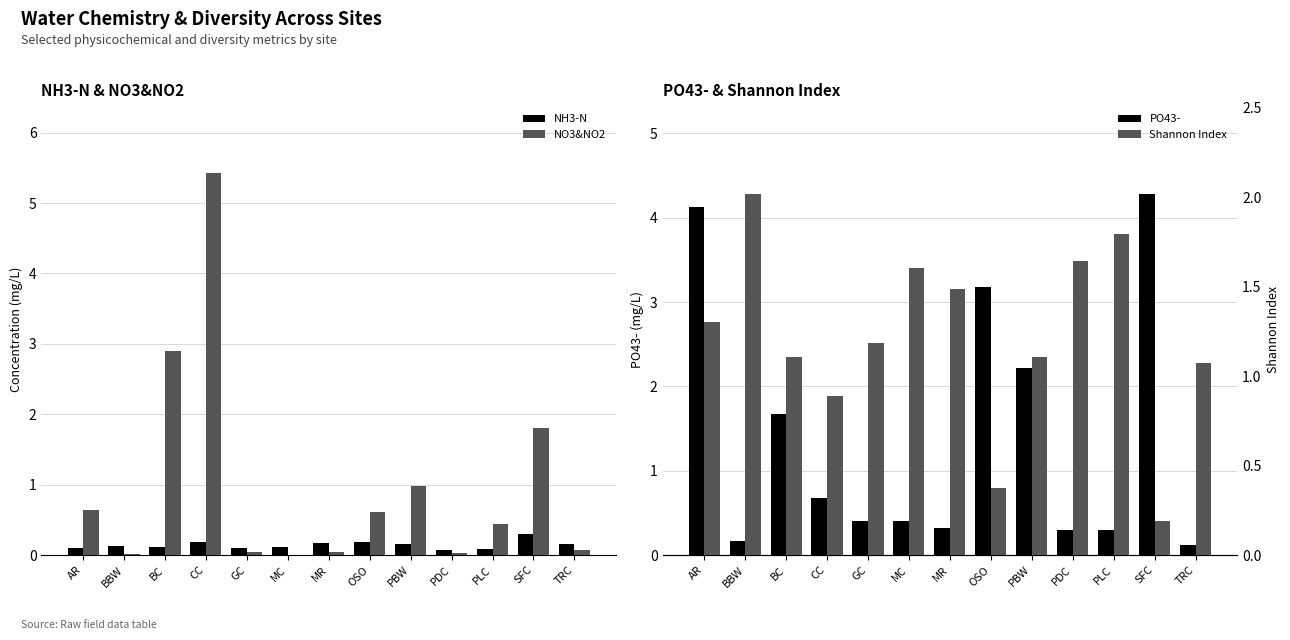

What are all the series names shown in the legend?

NH3-N, NO3&NO2, PO43-, Shannon Index